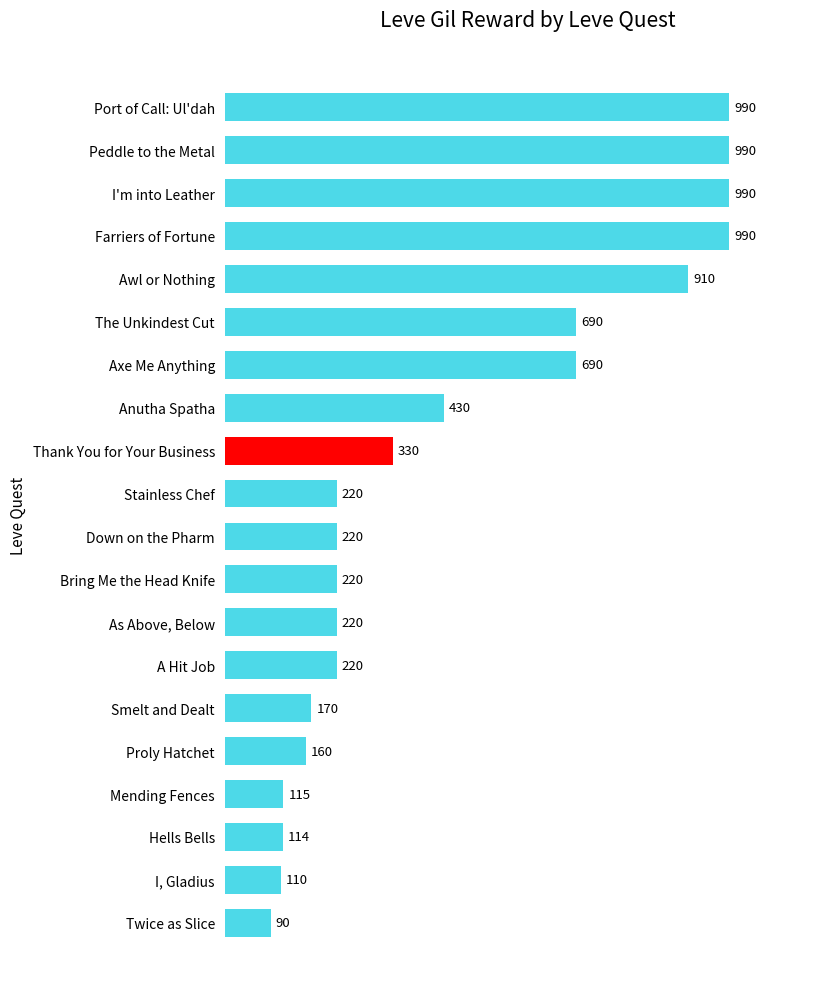

Where is the data nearest to the value 540?

Anutha Spatha